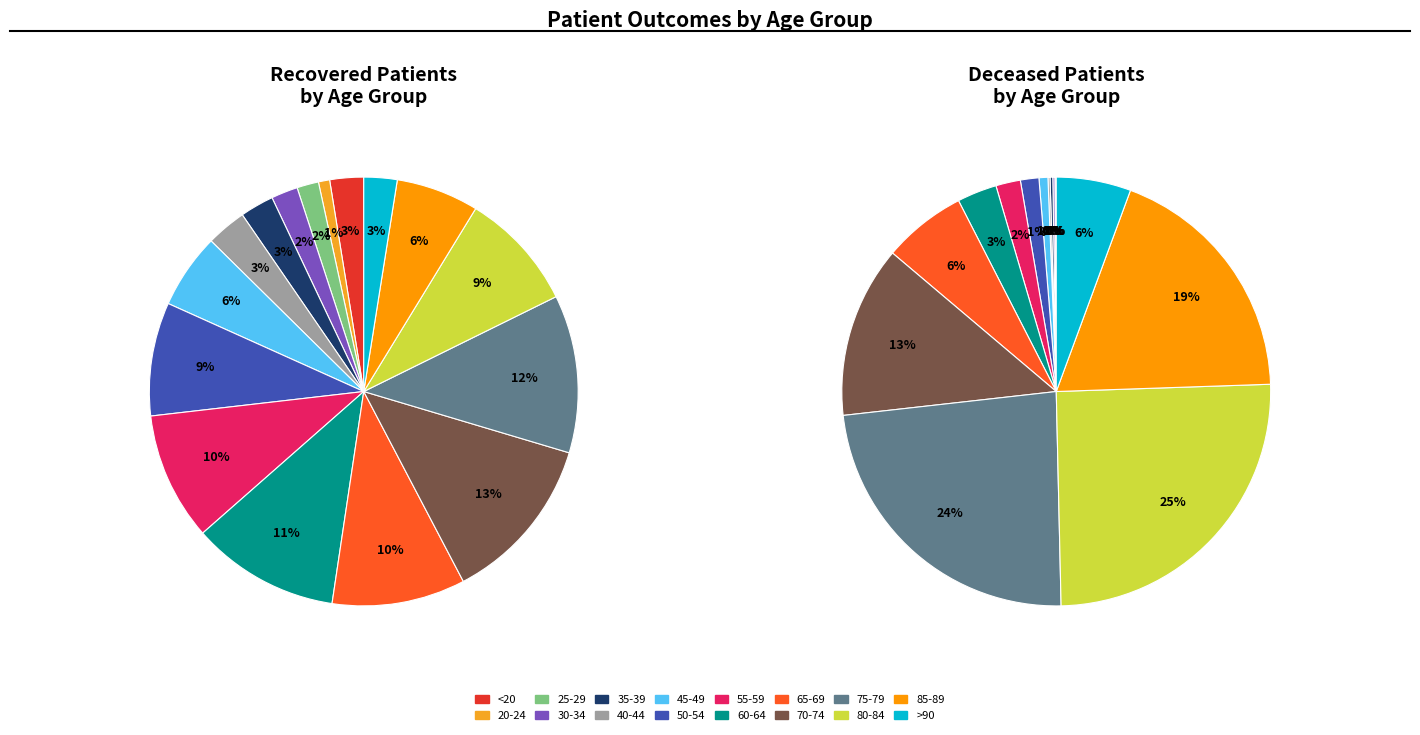

Does 65-69 account for over 50% of the chart?

No